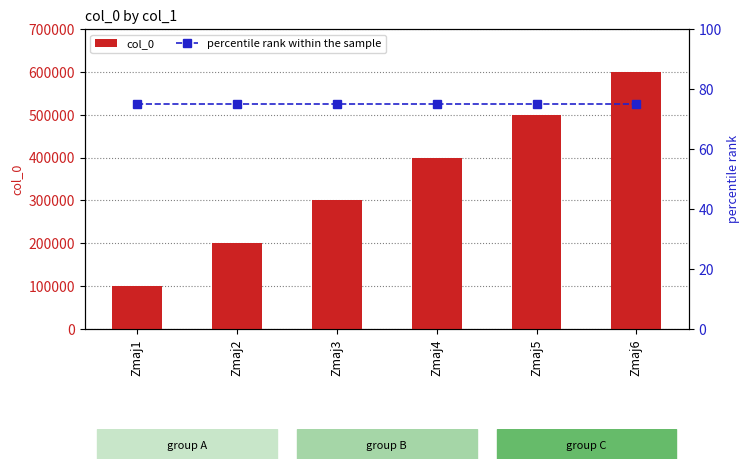

At which category is the sum across all series the highest?

Zmaj6